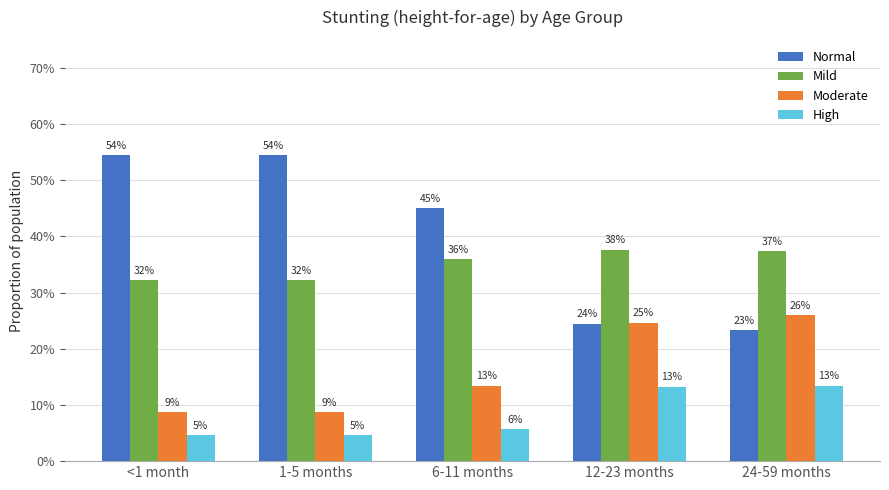

What are all the series names shown in the legend?

Normal, Mild, Moderate, High